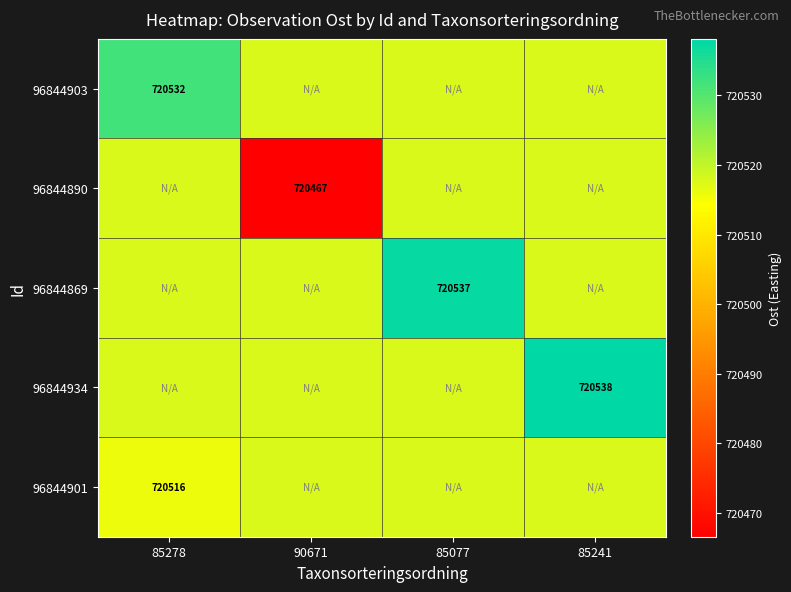

Count the number of categories in the chart.

4